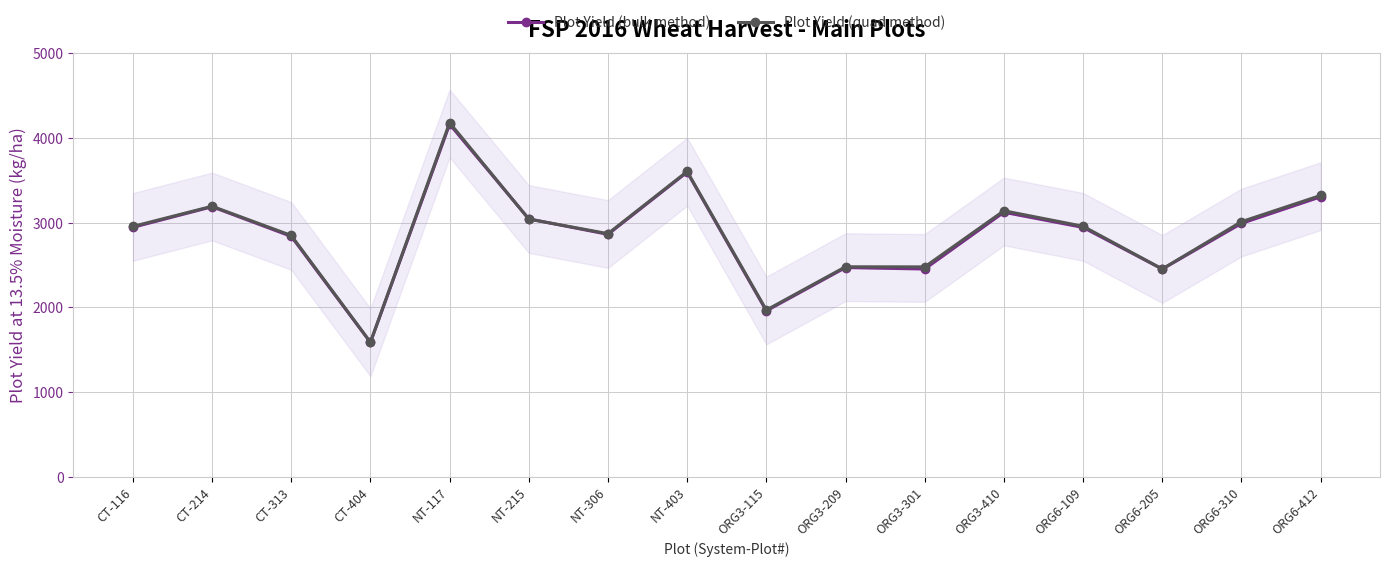

At which label does Plot Yield (quad method) reach its minimum?

CT-404